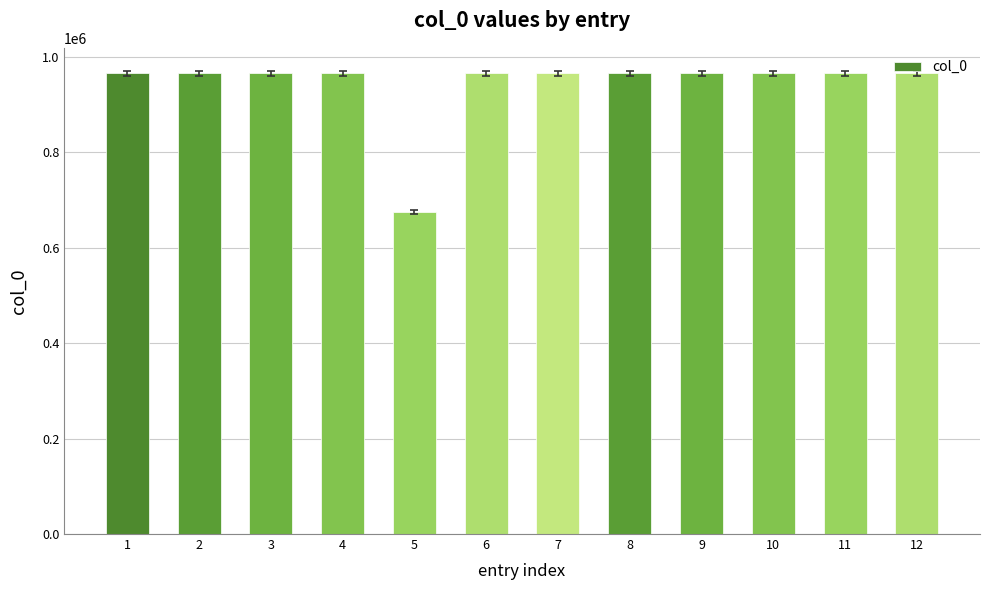

How many values are below 965736?

6